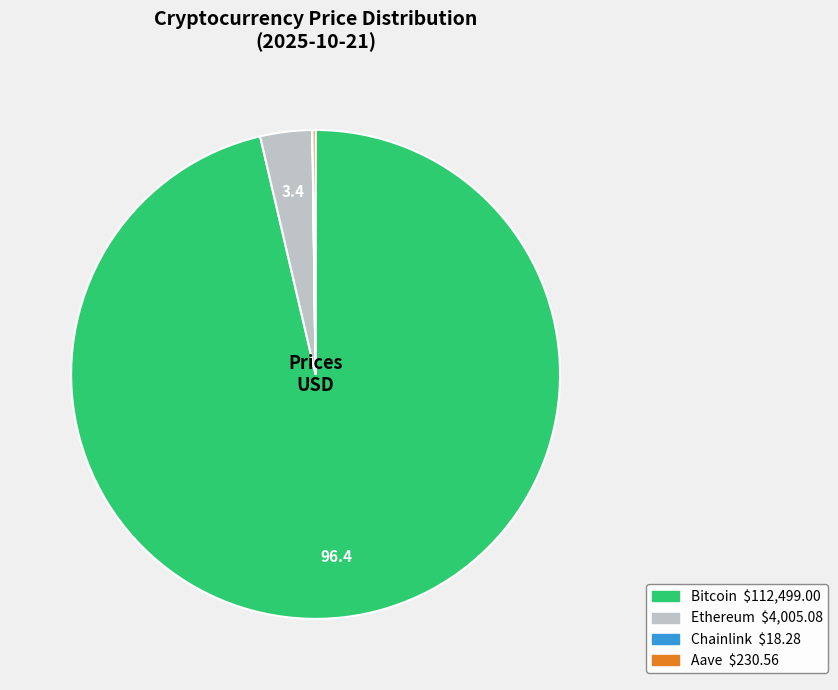

Which category has the biggest portion of the pie?

Bitcoin